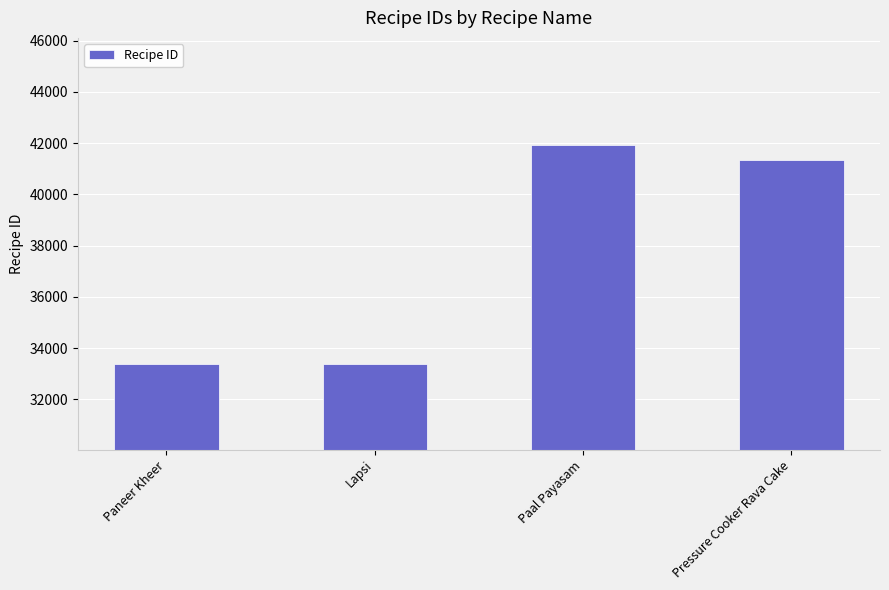

What is the sum of the values at Pressure Cooker Rava Cake and Paal Payasam?

83239